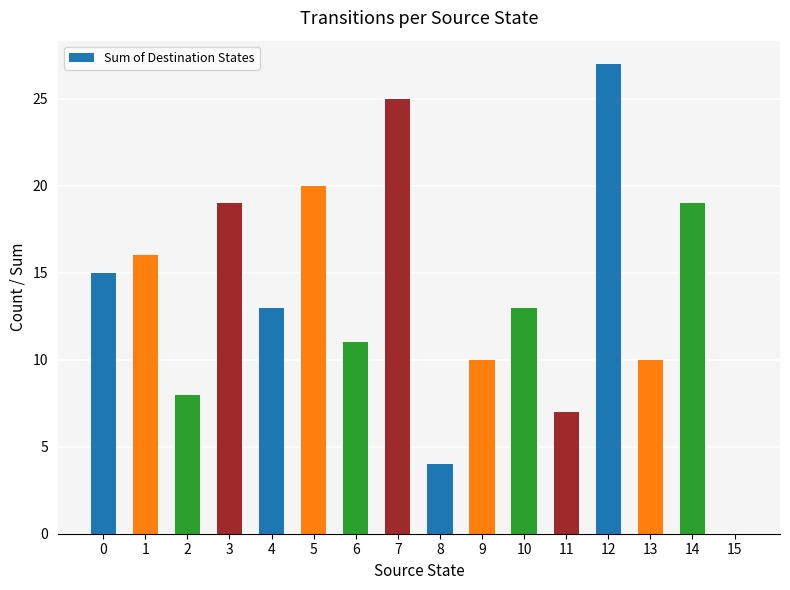

Does the chart contain stacked bars?

No